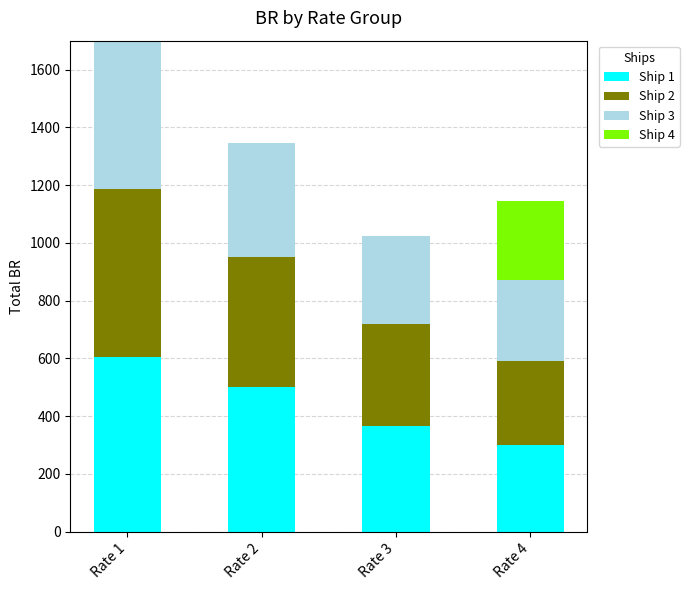

Is it true that Ship 1 equals 64 at Rate 4?

False